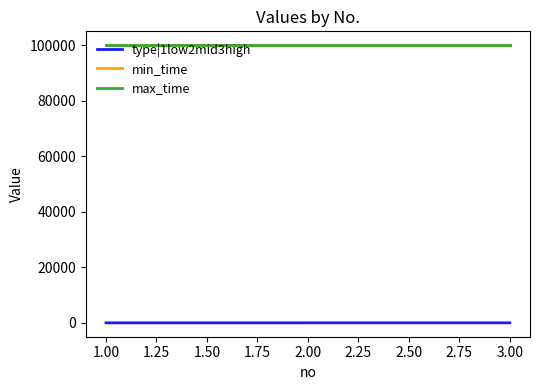

What is the difference between the highest and lowest values at 2.00?

99997